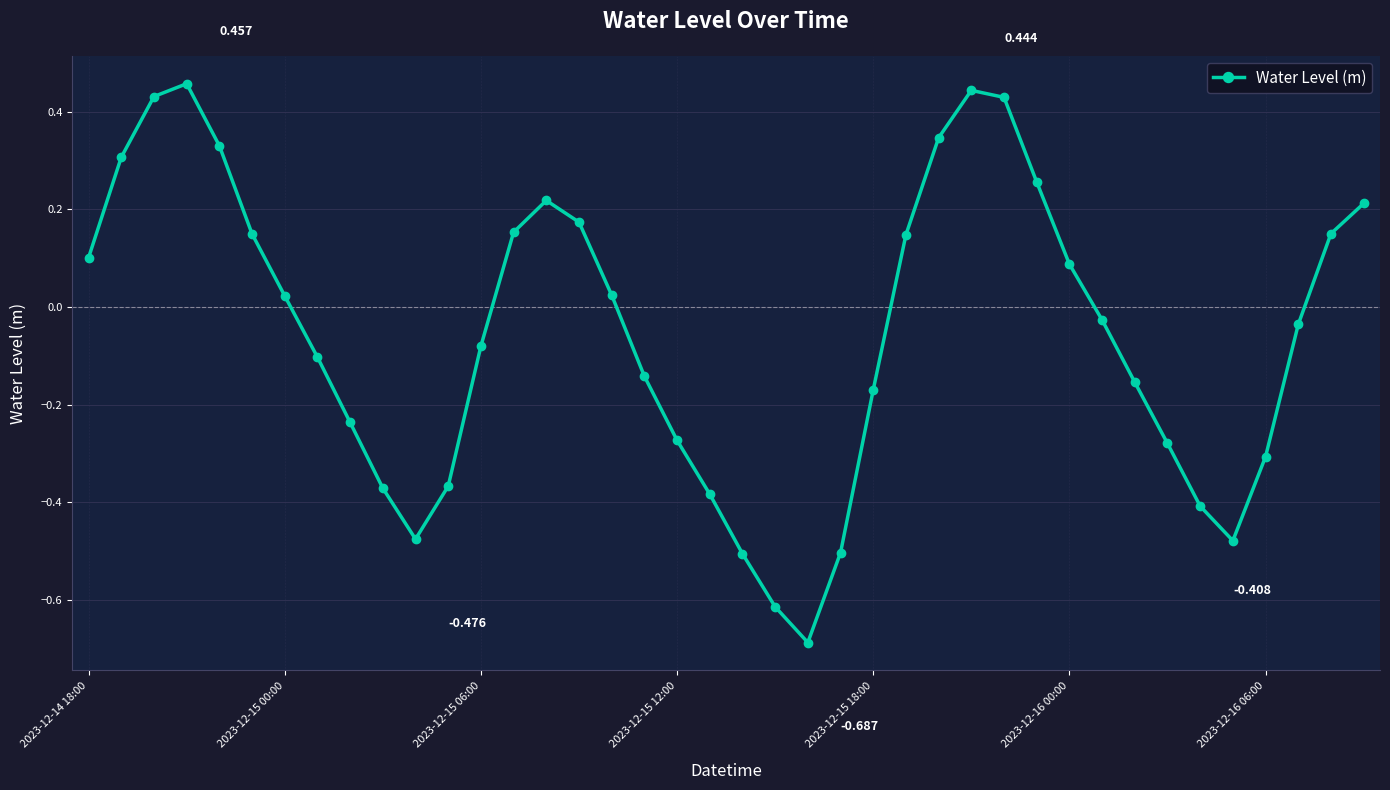

How many categories are shown in the chart?

40